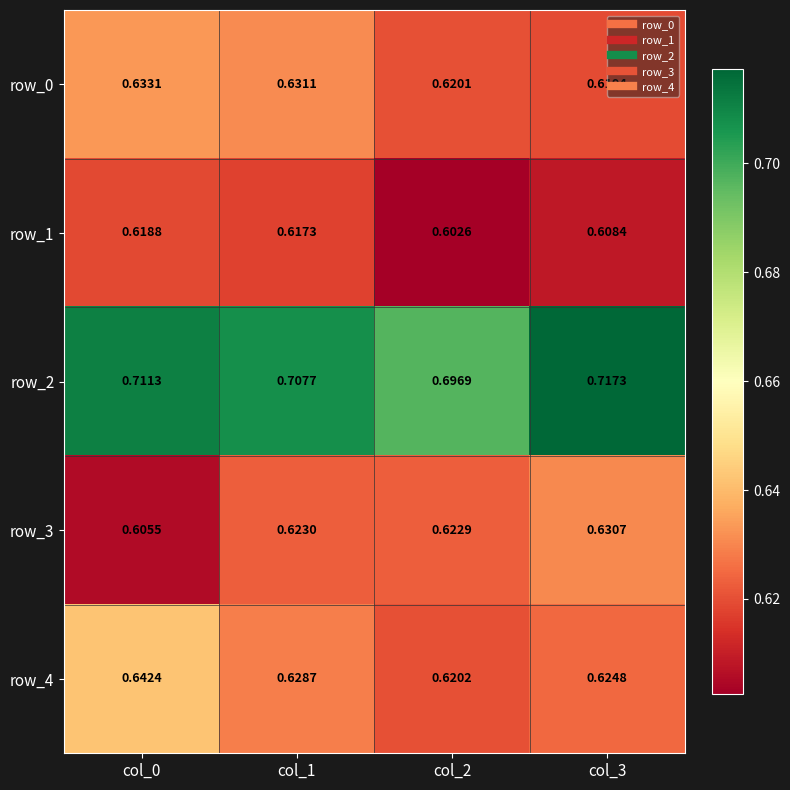

How many row_2 values are between 0 and 1?

4